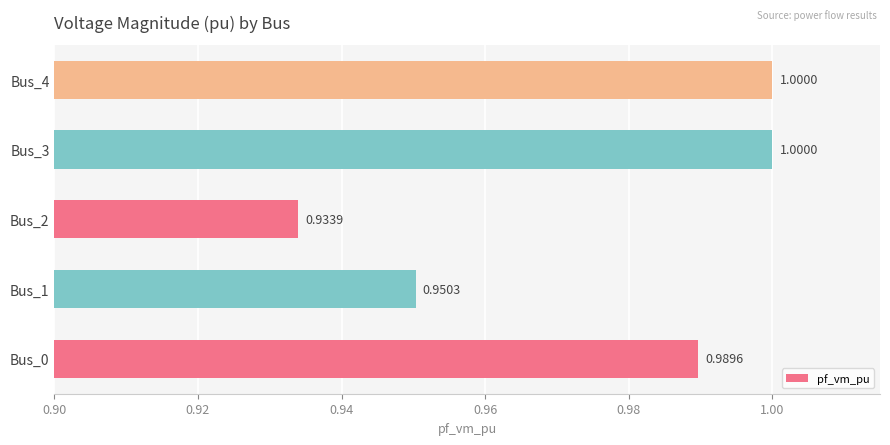

What is the sum of the values at Bus_4 and Bus_0?

2.0